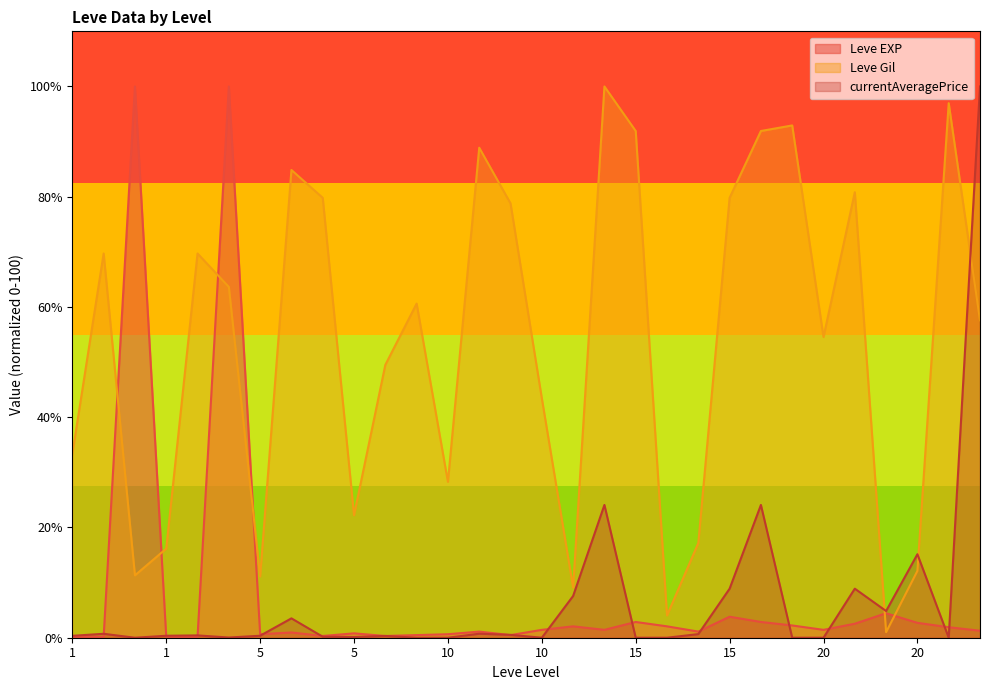

At 15, list the series in order from largest to smallest.

Leve Gil, Leve EXP, currentAveragePrice